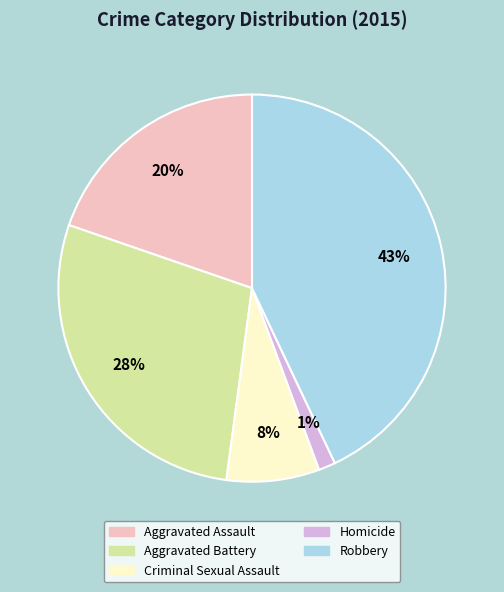

Between Robbery and Aggravated Battery, which is larger?

Robbery